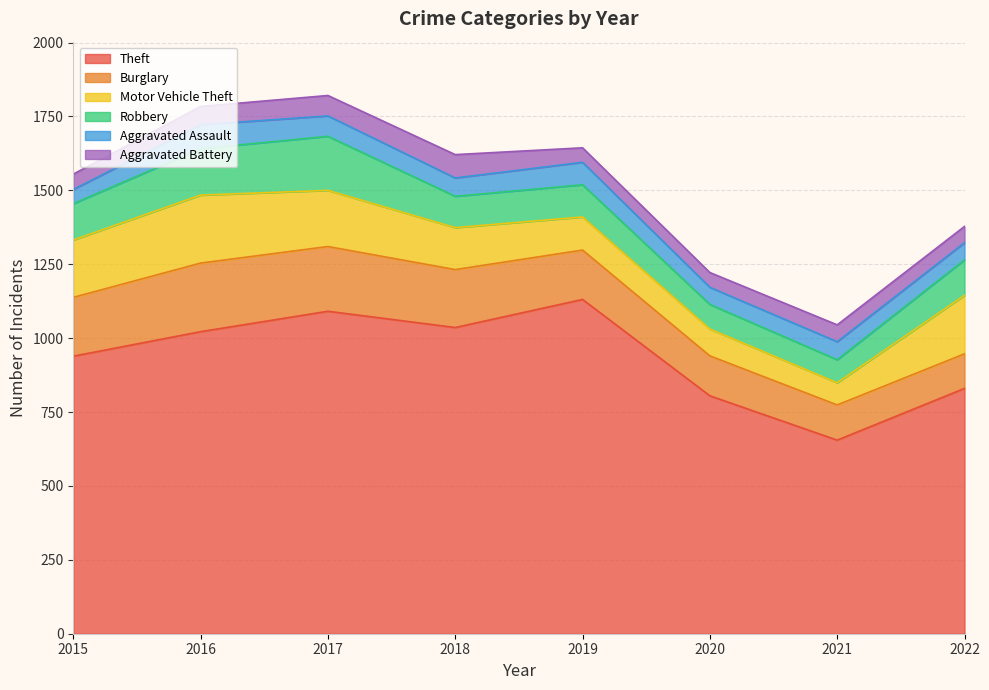

Where is Motor Vehicle Theft nearest to the value 152?

2018